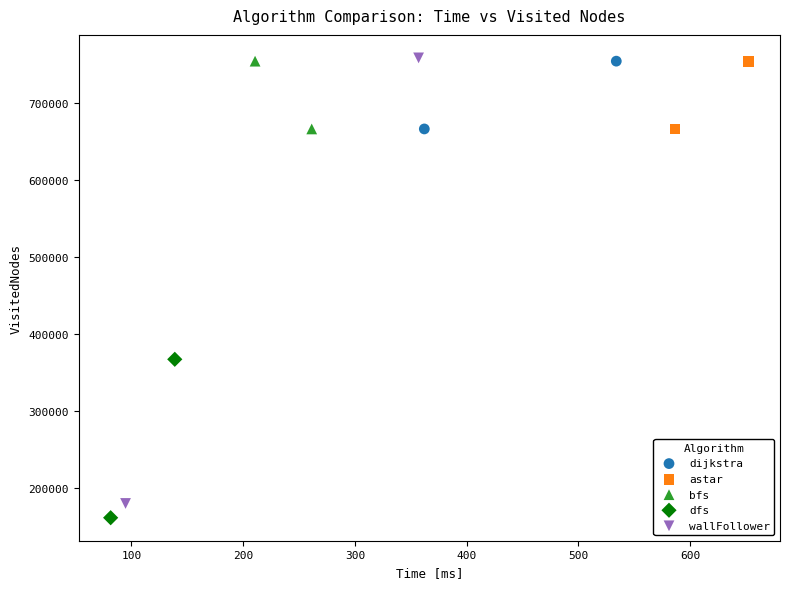

What are all the series names shown in the legend?

dijkstra, astar, bfs, dfs, wallFollower